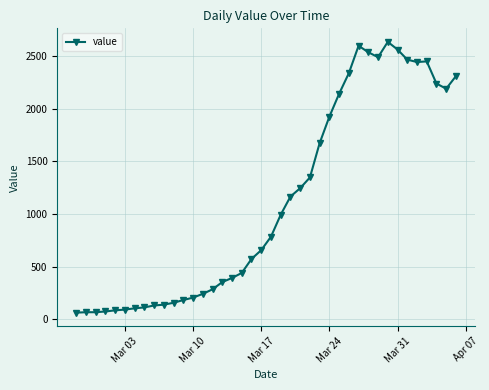

What is the sum of all values?

44971